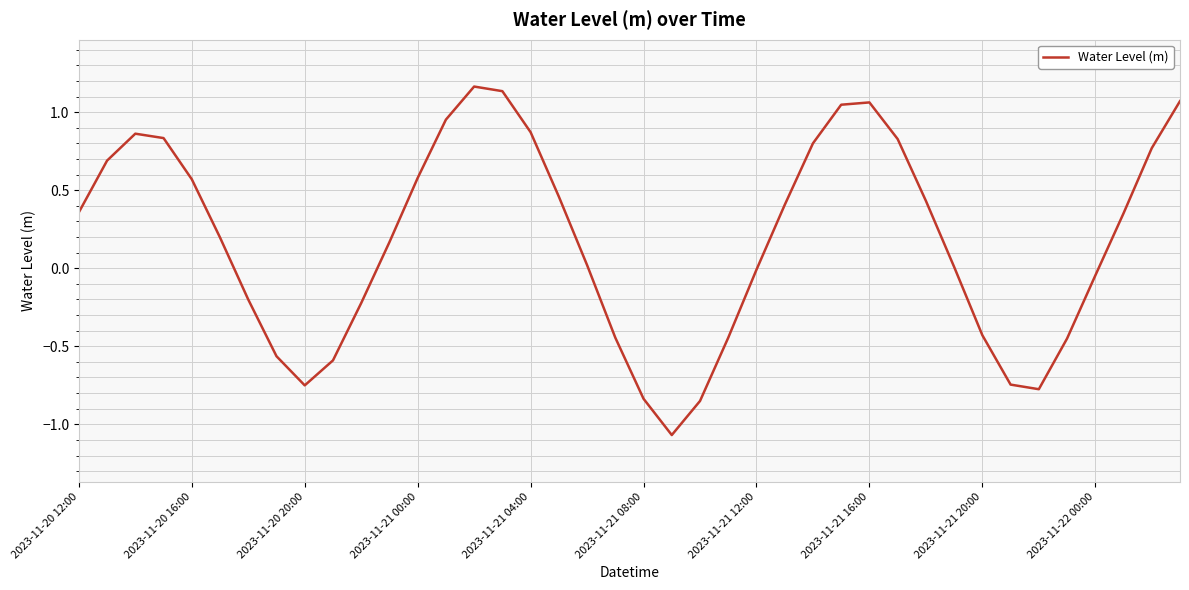

What is the difference between the maximum and minimum values?

2.2